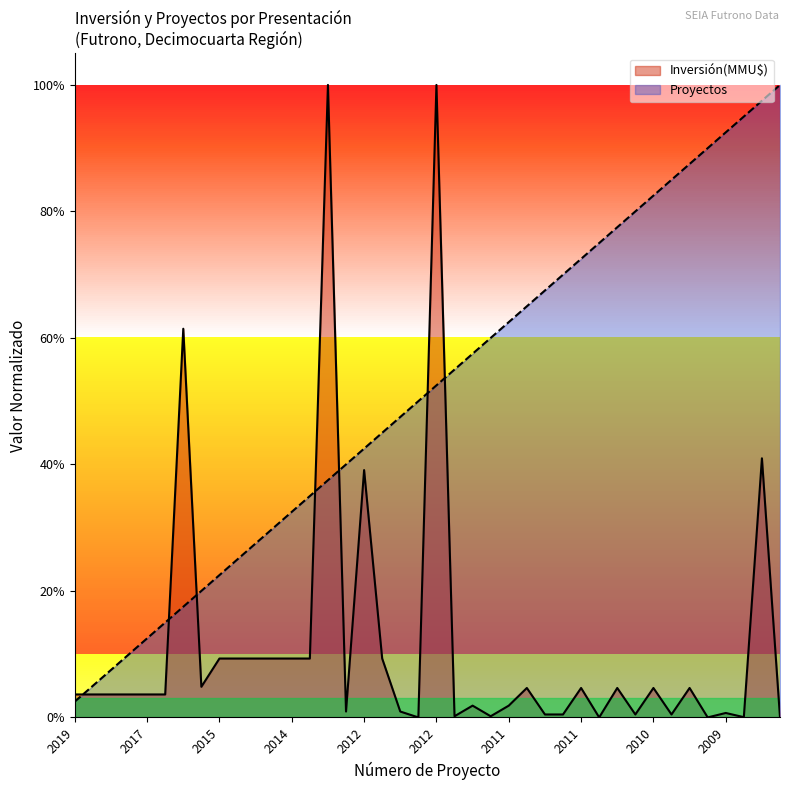

Which label corresponds to the largest value in the chart?

2013